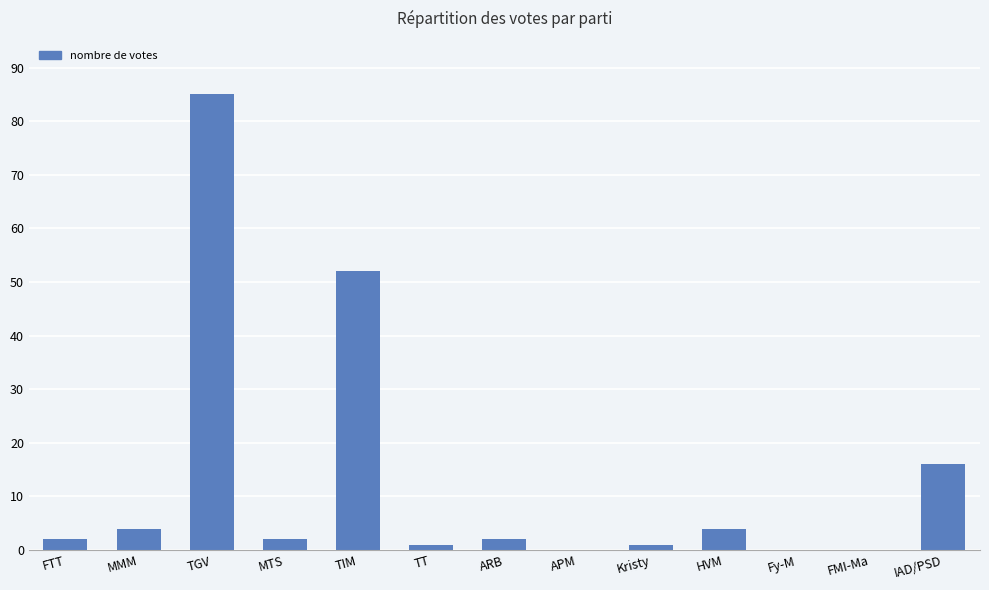

At which category does the chart reach its peak across all series?

TGV